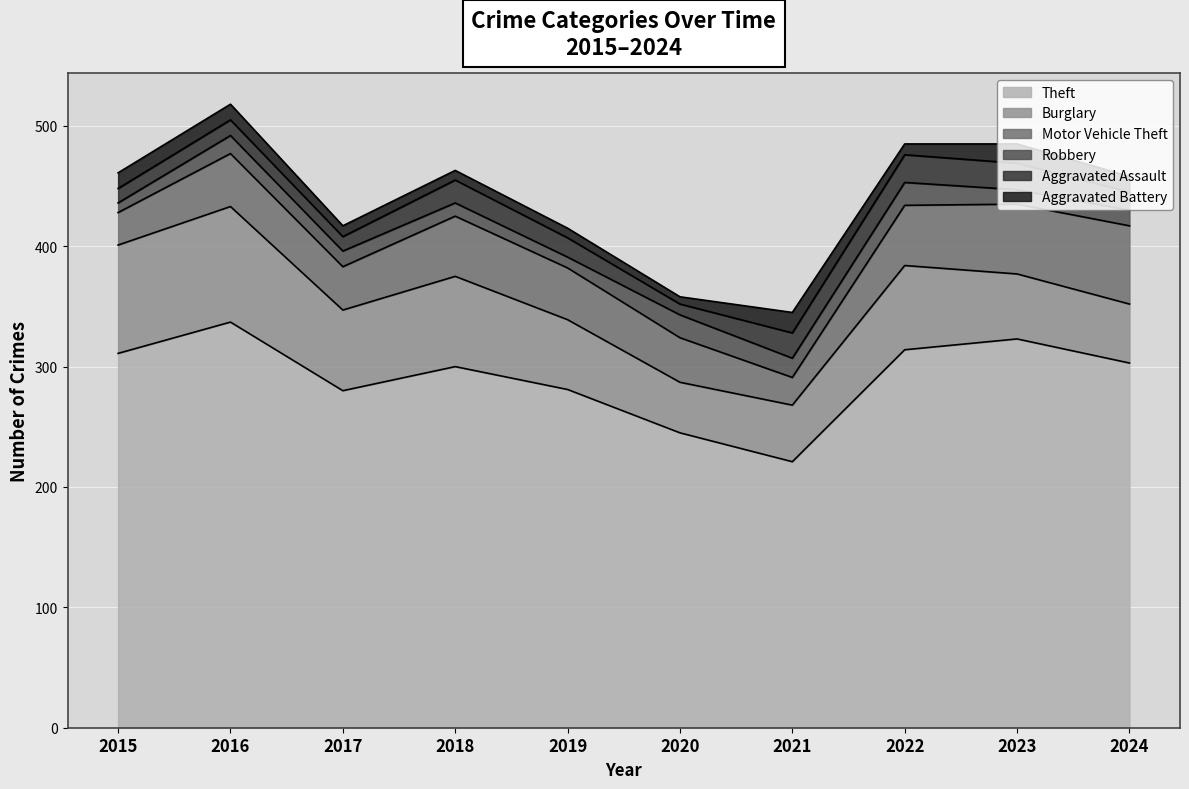

How many values in the Burglary series exceed 67?

4